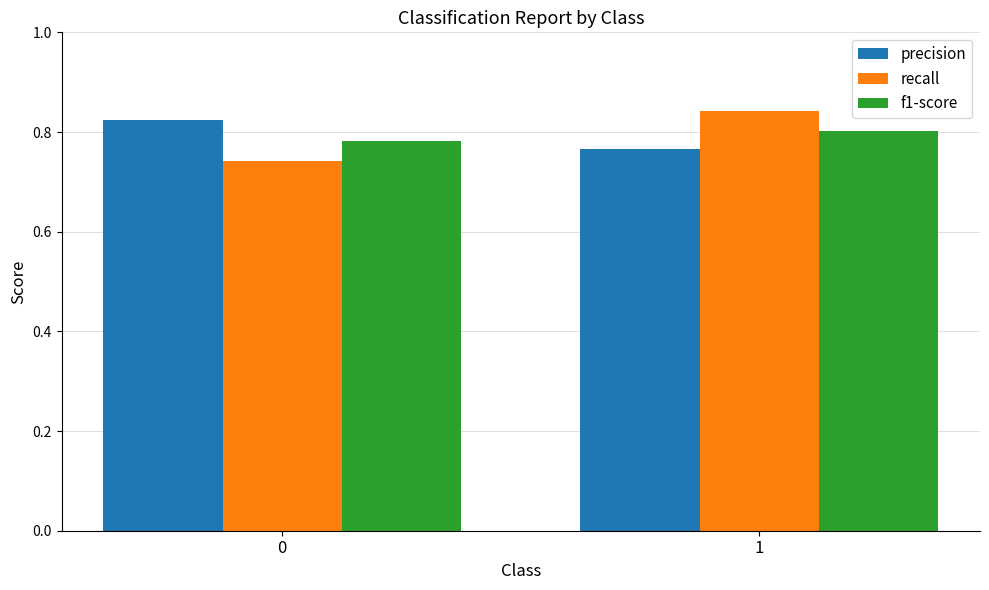

How many bars are there in each group?

3